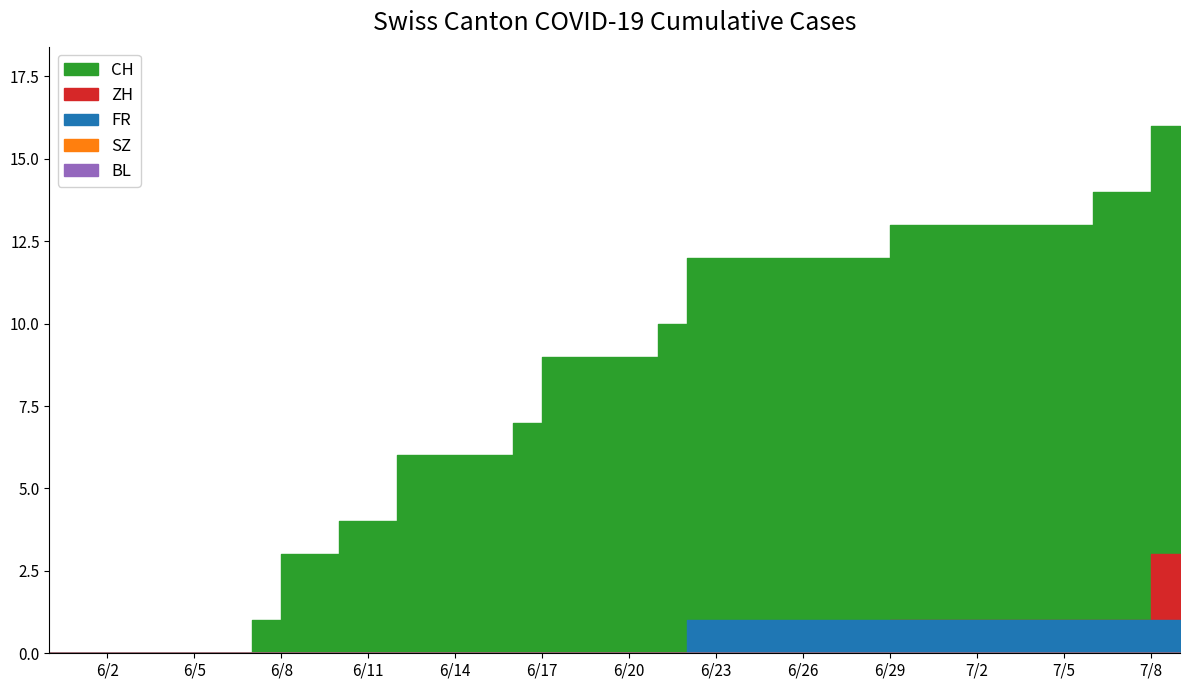

Is the value of SZ at 20 greater than the value of CH at 1?

No